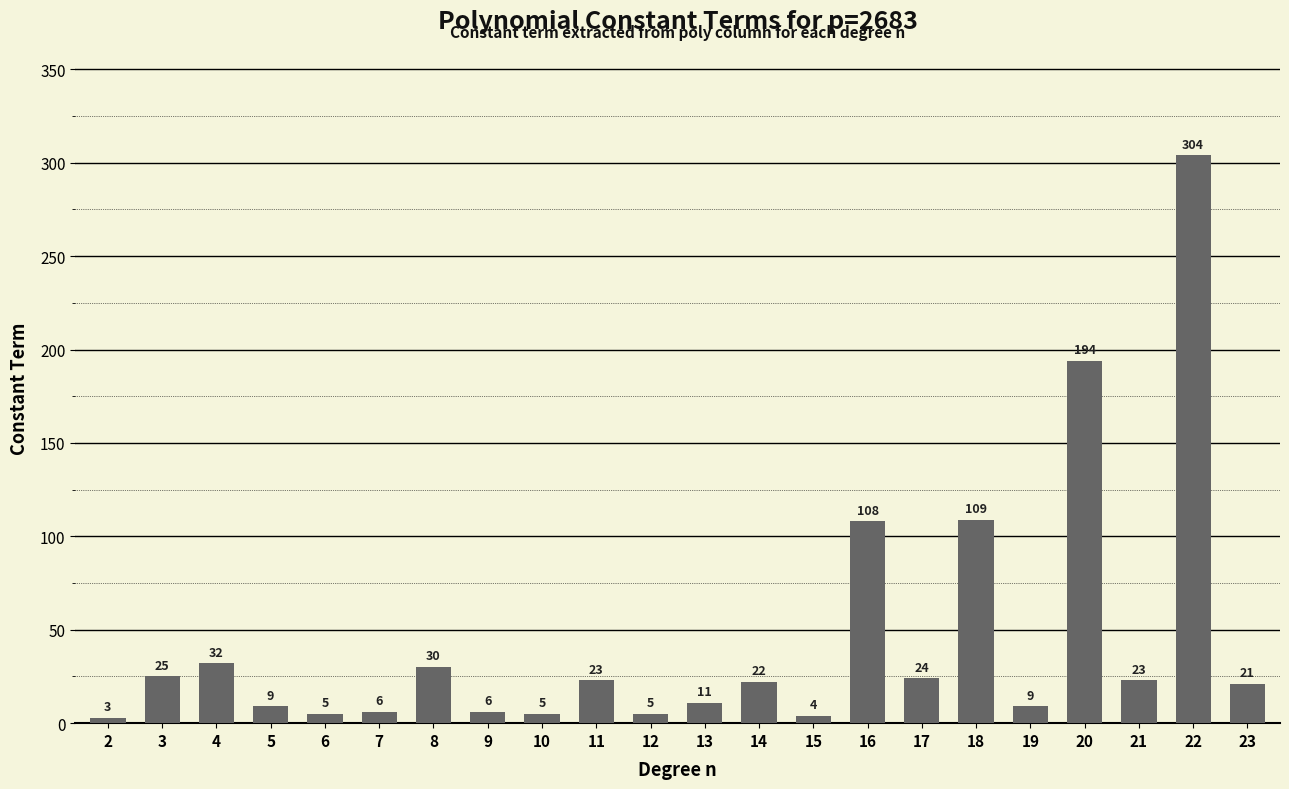

What is the sum of all values?

978